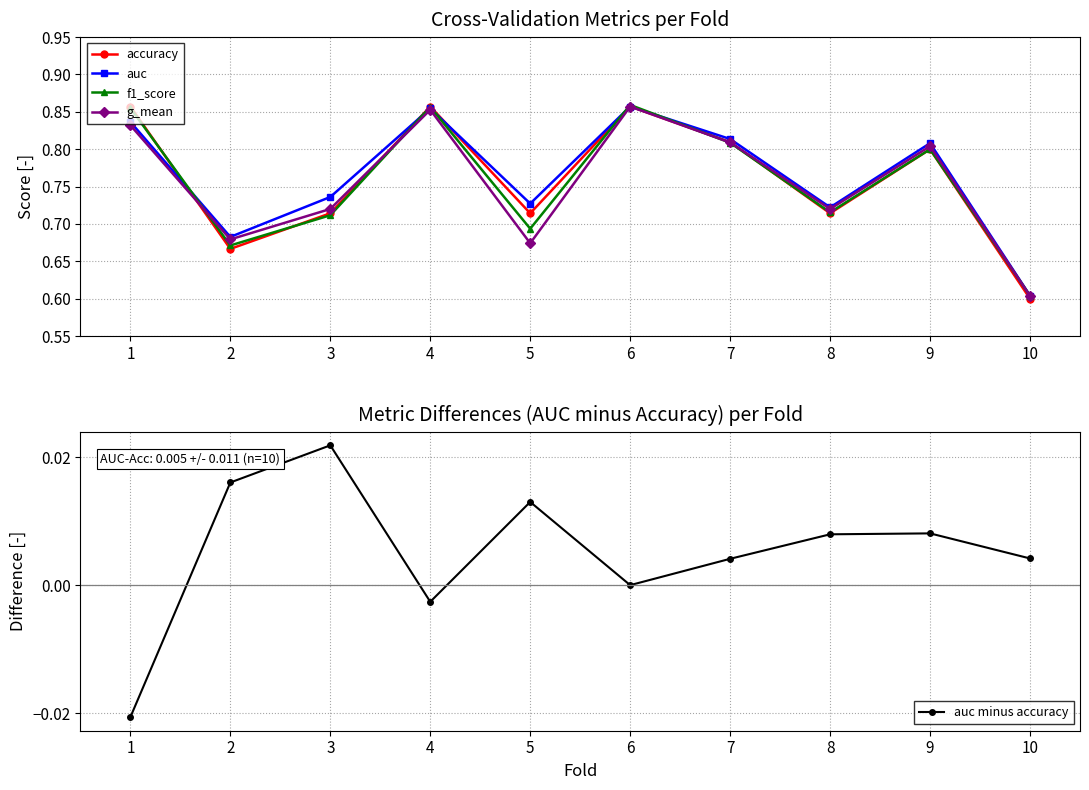

Is the value of accuracy at 10 greater than the value of g_mean at 3?

No